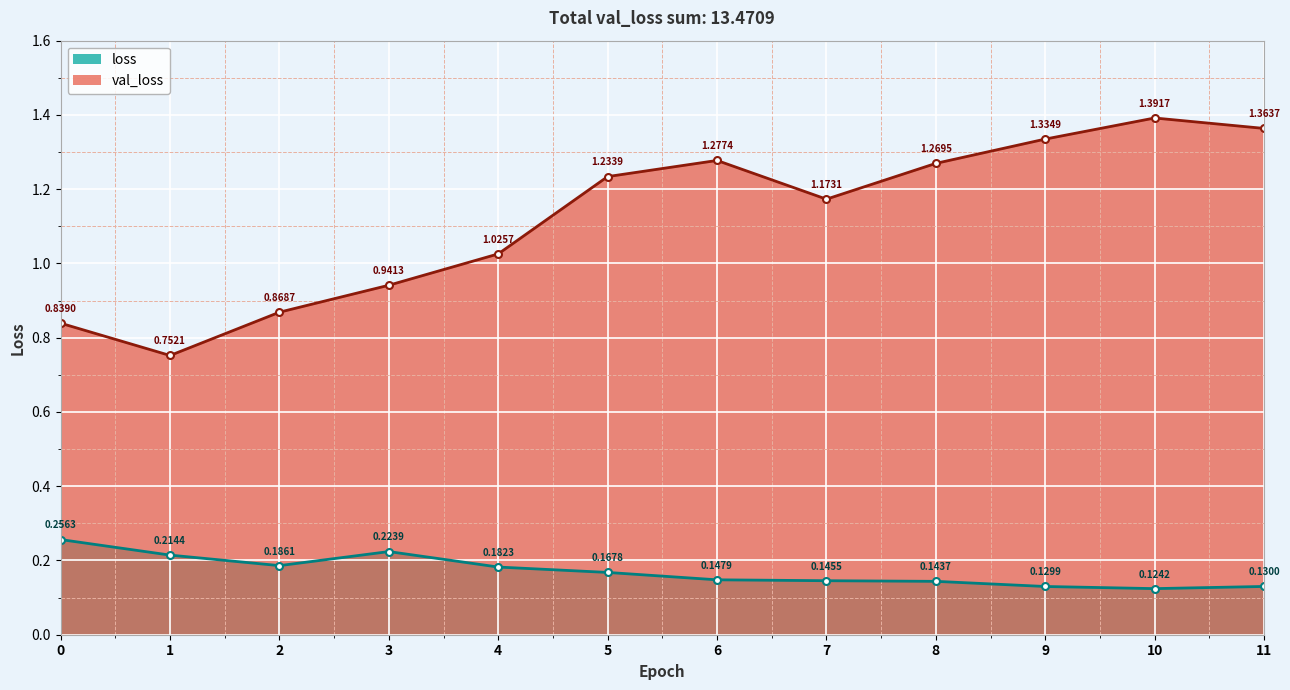

At which label does val_loss reach its minimum?

1